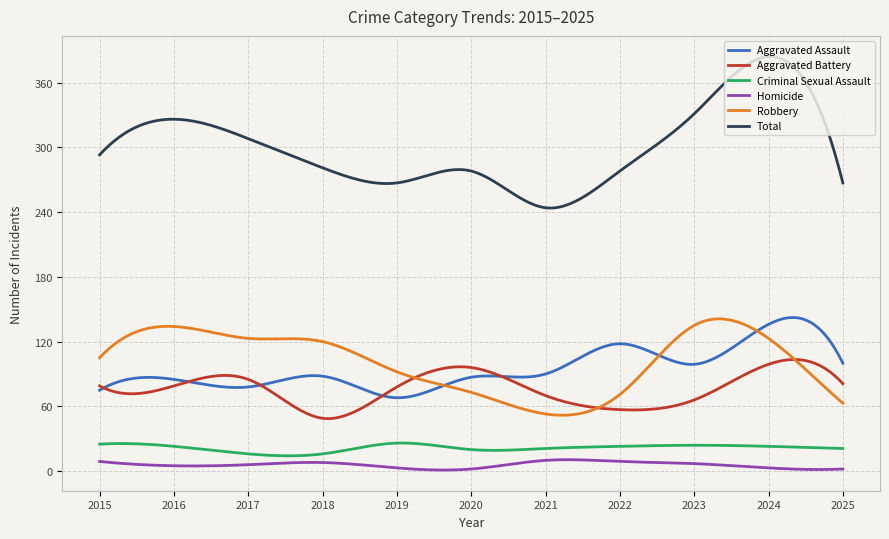

True or false: Aggravated Assault and Criminal Sexual Assault cross at least once.

False